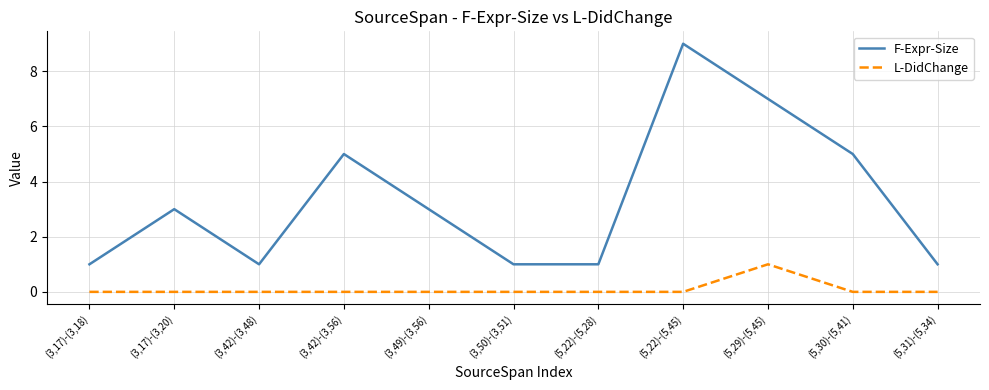

Rank the series by their maximum value, from highest to lowest.

F-Expr-Size, L-DidChange